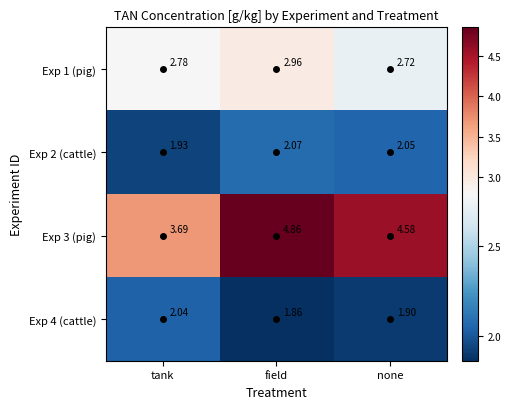

At which label does Exp 3 (pig) first exceed 4?

field